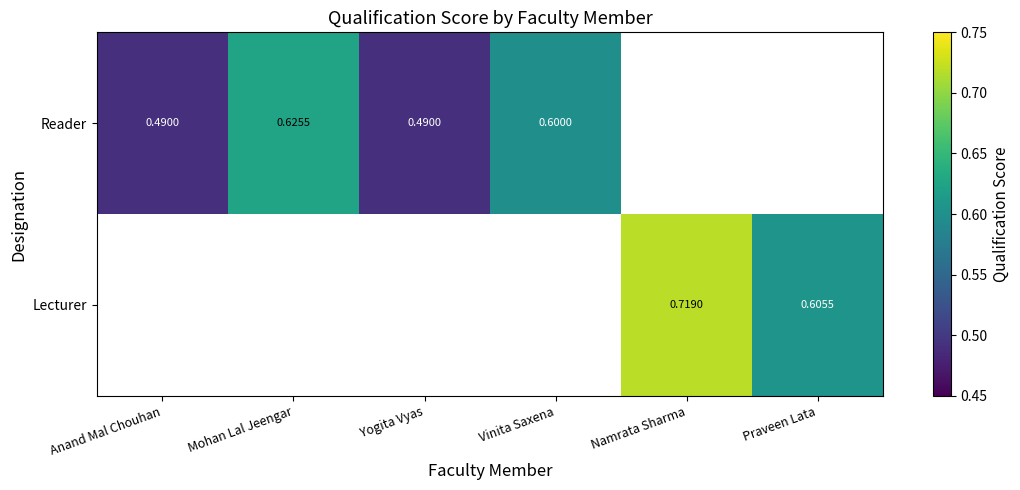

Which label corresponds to the smallest value in the chart?

Anand Mal Chouhan